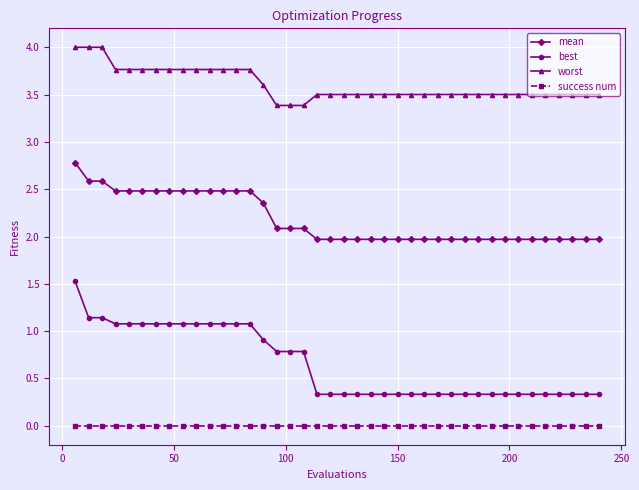

Which series has the largest total across all categories?

worst